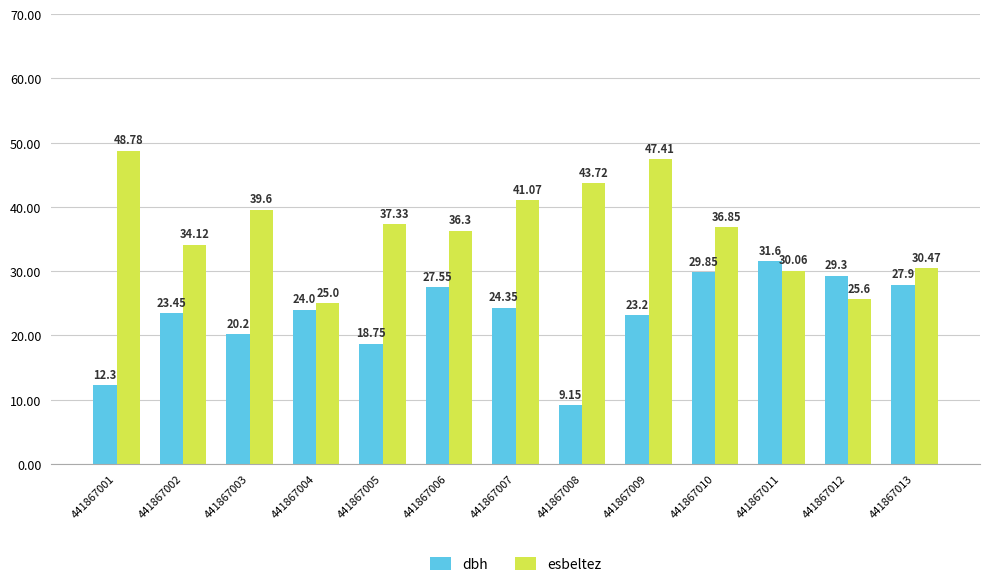

What is the maximum value for esbeltez?

48.8